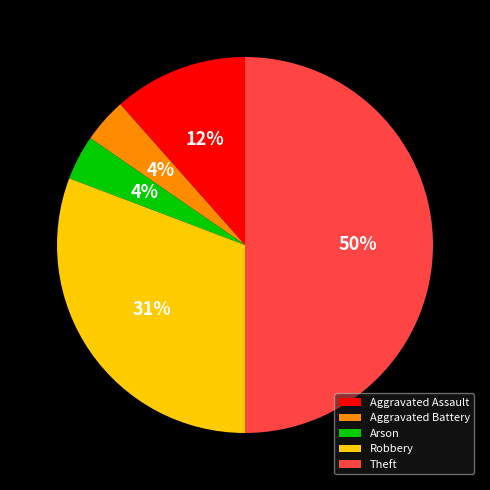

The Aggravated Assault slice represents 12% of the pie. True or false?

True